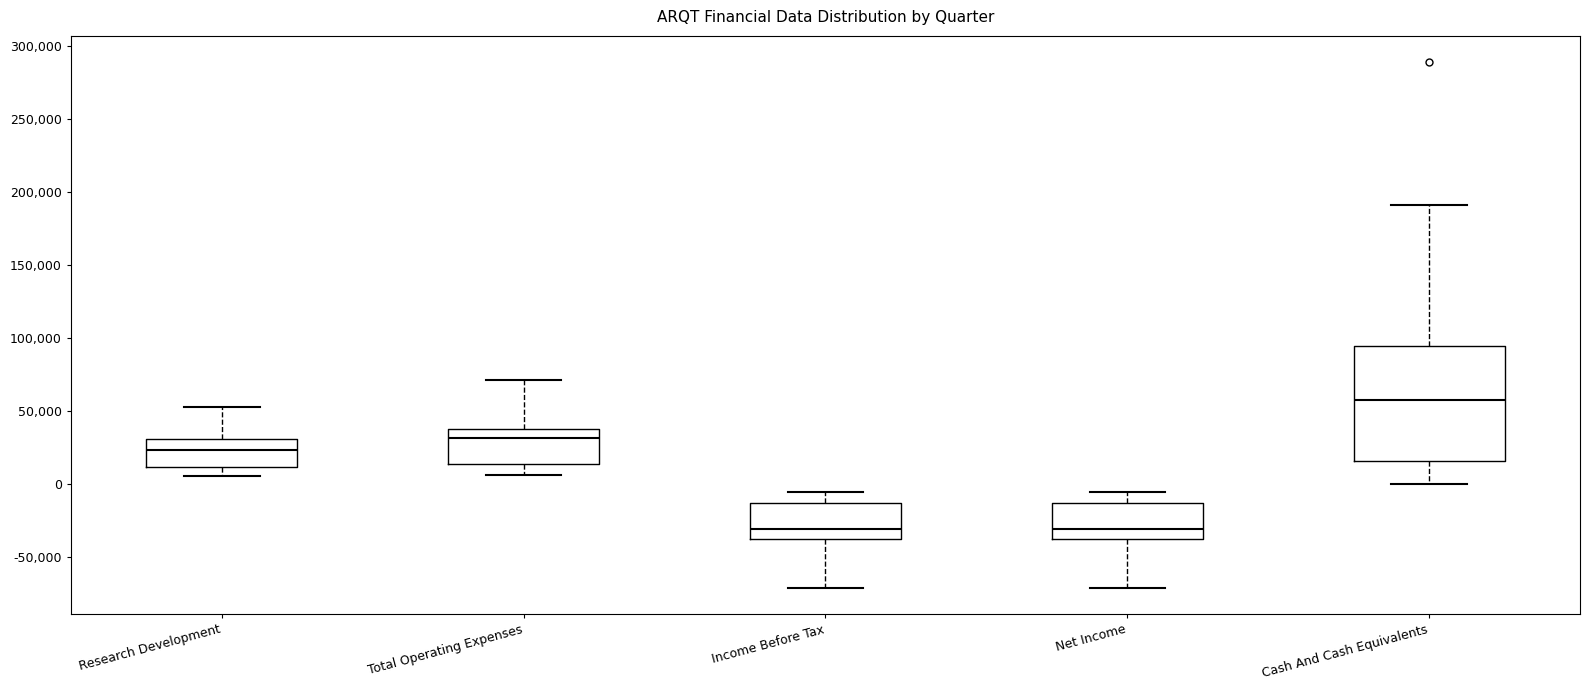

Comparing the boxes themselves (not the whiskers), which one is the tallest?

Cash And Cash Equivalents